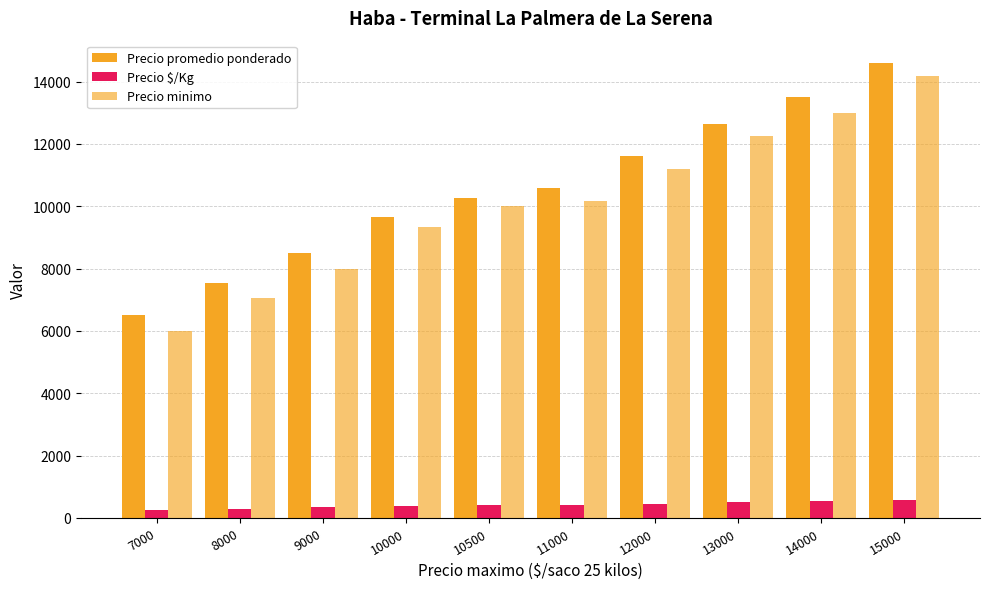

Which series has the largest range (max minus min)?

Precio minimo